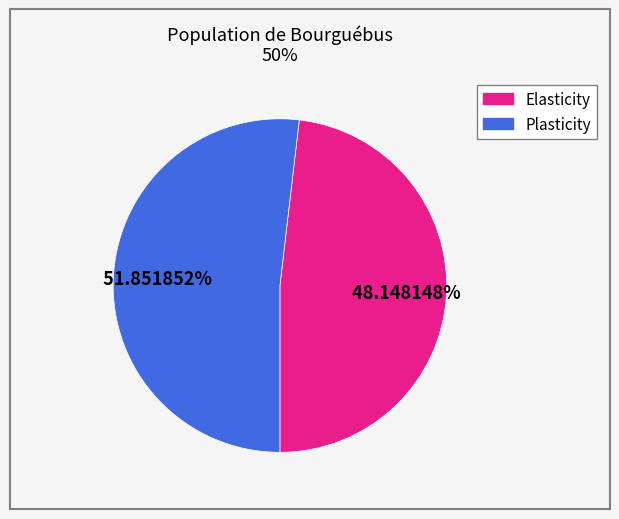

Is there a majority slice in this chart?

Yes